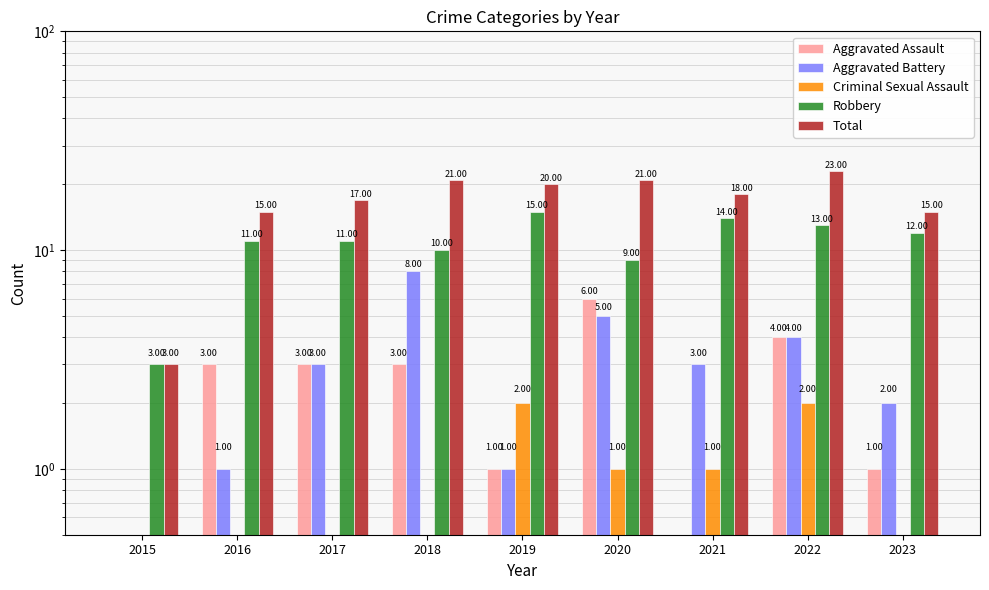

How many bars are there in each group?

5